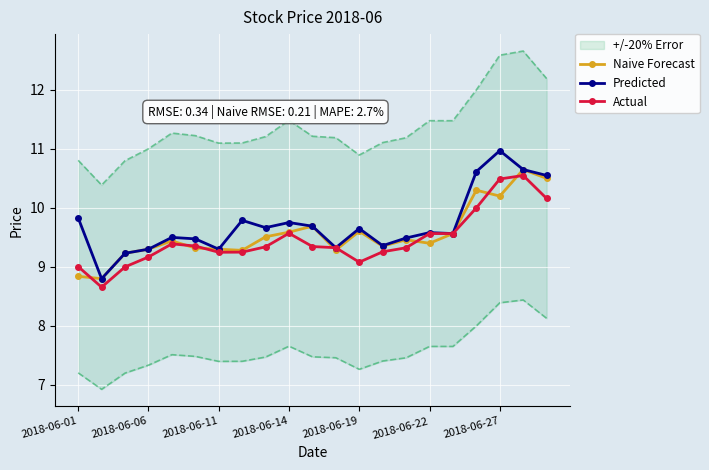

True or false: Actual and Predicted cross at least once.

False